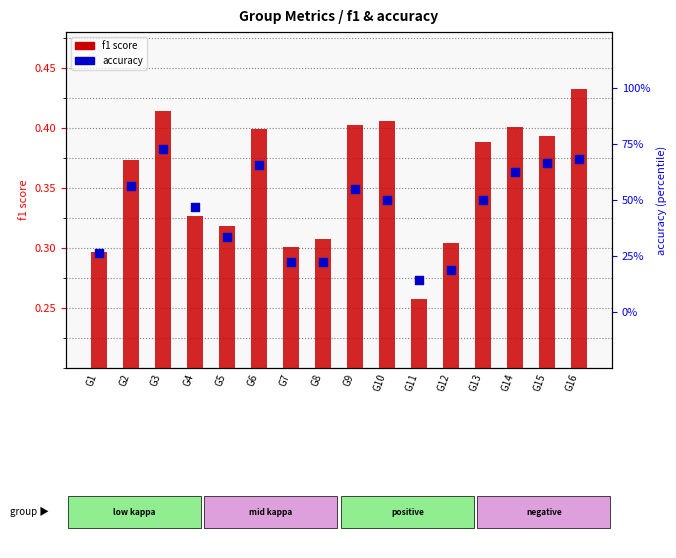

Is the value of accuracy at G9 greater than the value of f1 at G16?

Yes